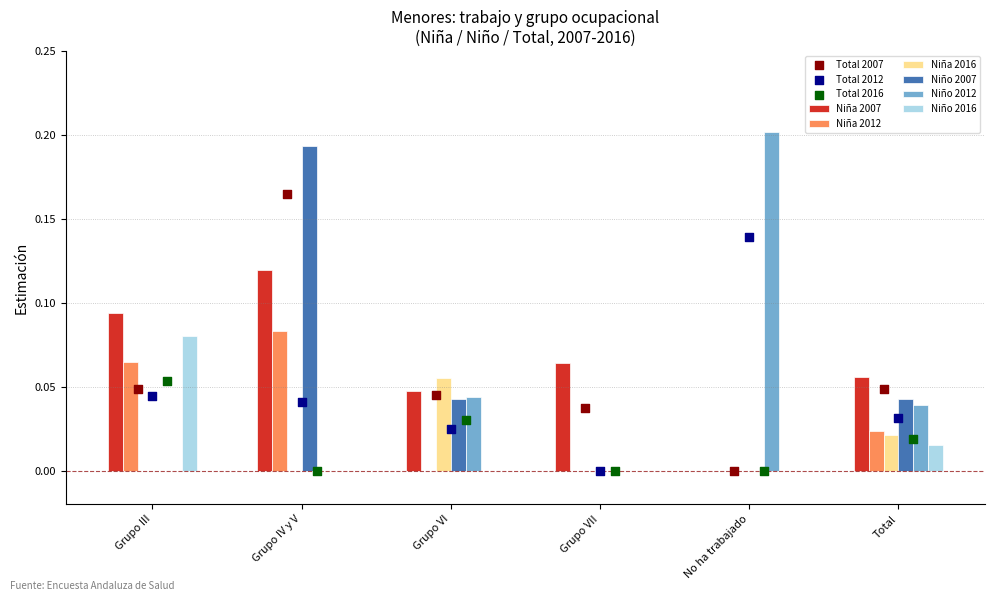

Which series has the widest spread of Y values?

Niño